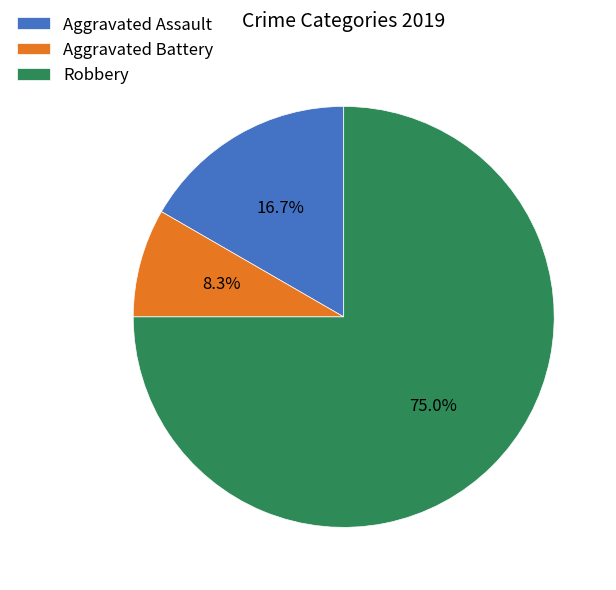

To the nearest percent, what percentage of the pie is Aggravated Battery?

8%